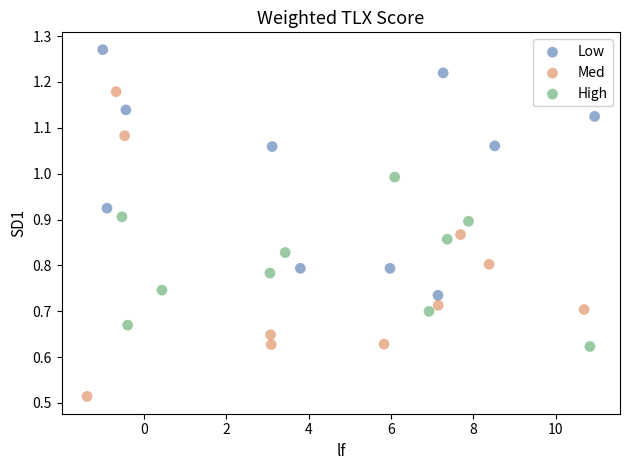

What are all the series names shown in the legend?

Low, Med, High